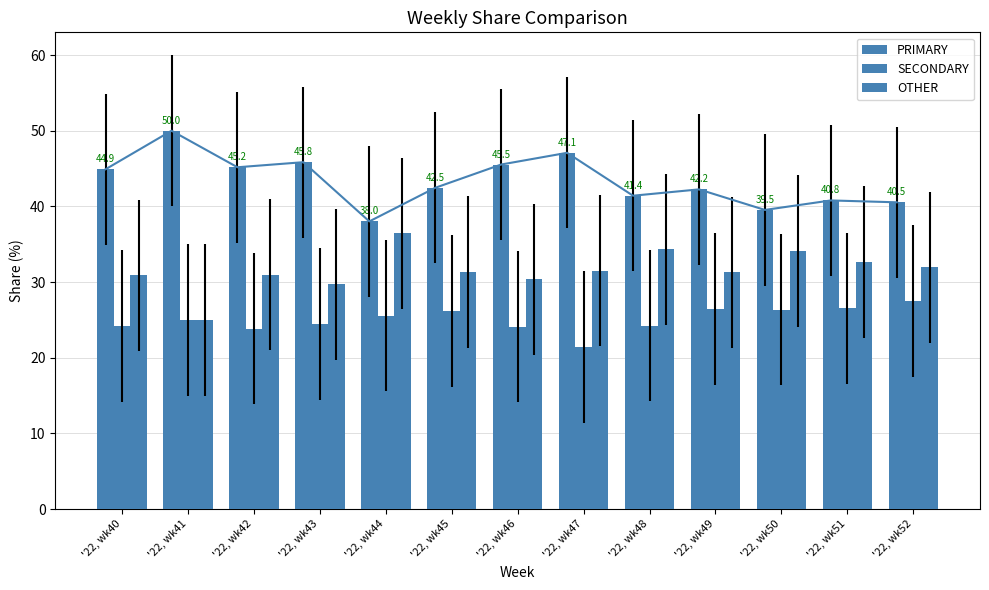

What is the spread (max minus min) of values at '22, wk45?

16.3